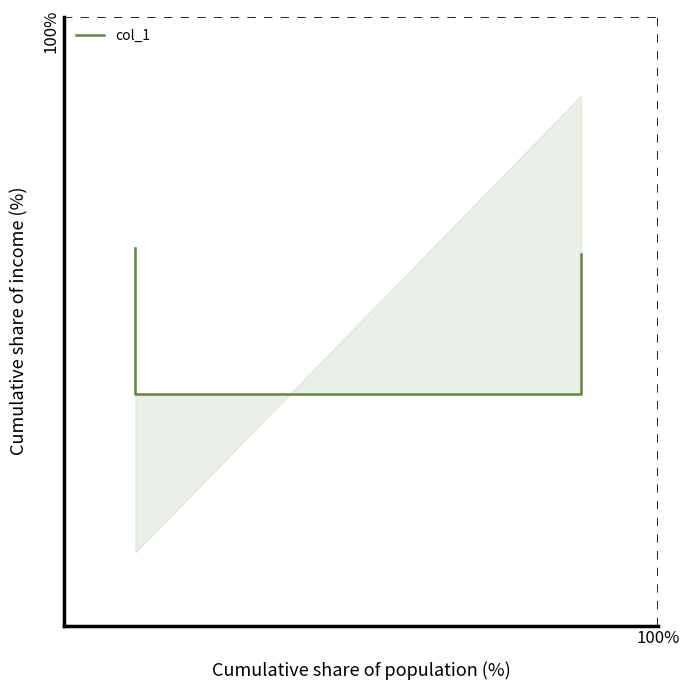

The value at 1 is 0.1. True or false?

False